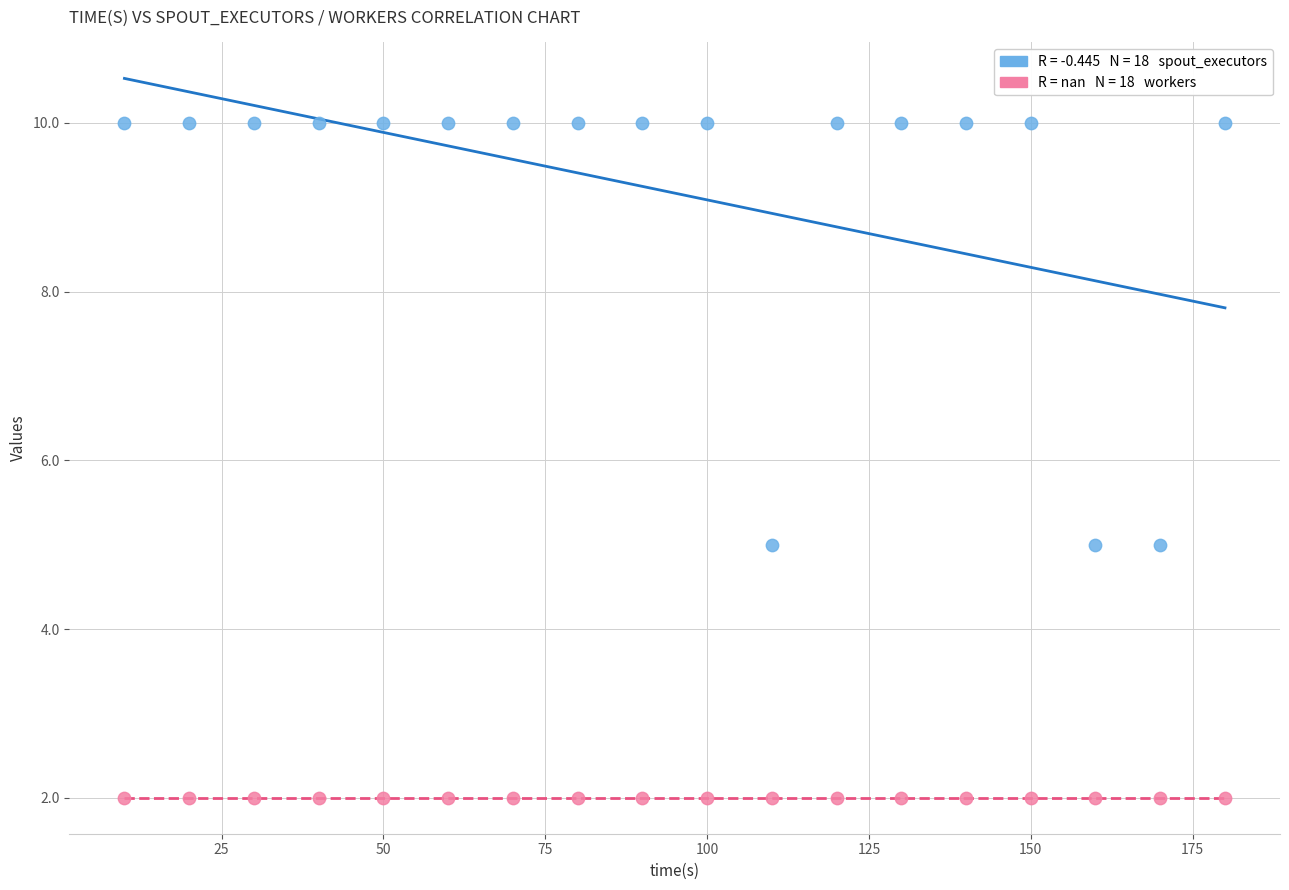

How many data points are displayed?

36